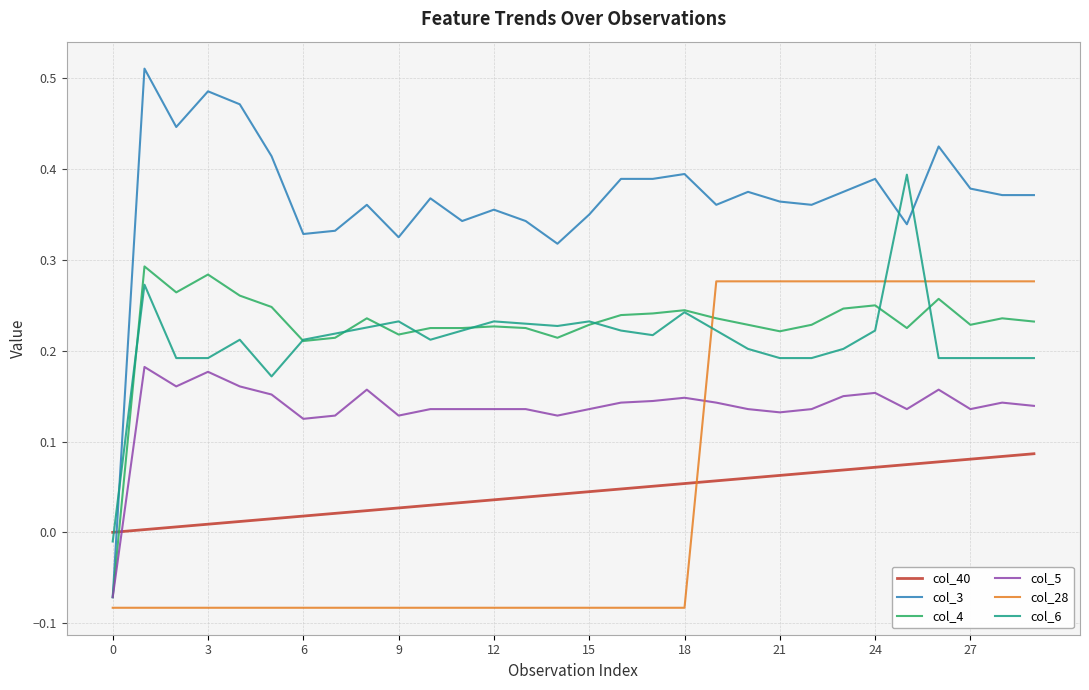

Is this an area chart (filled region under the line)?

No